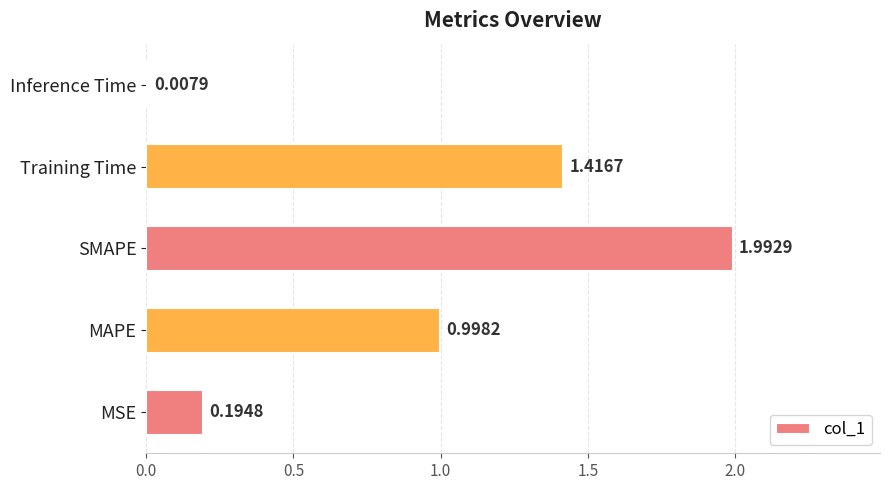

What is the difference between the maximum and second lowest values?

1.8